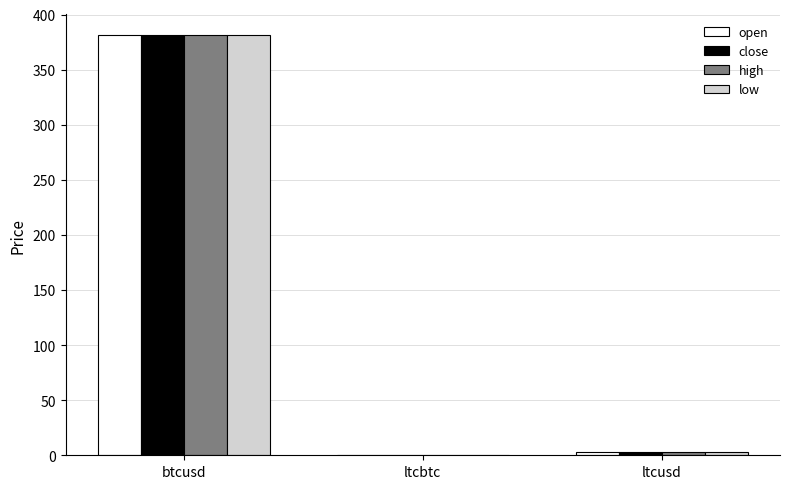

At which category is the sum across all series the highest?

btcusd